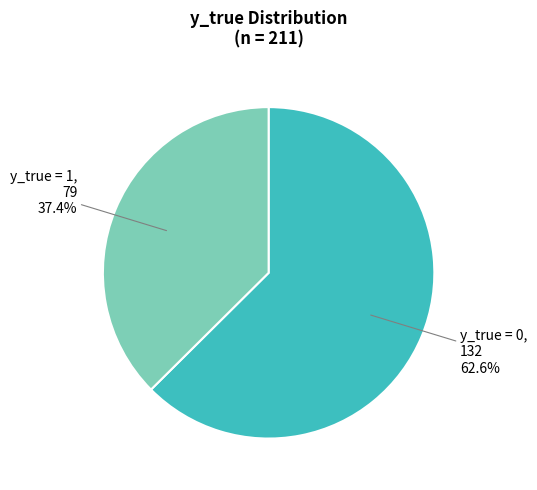

Count the number of slices in the pie.

2